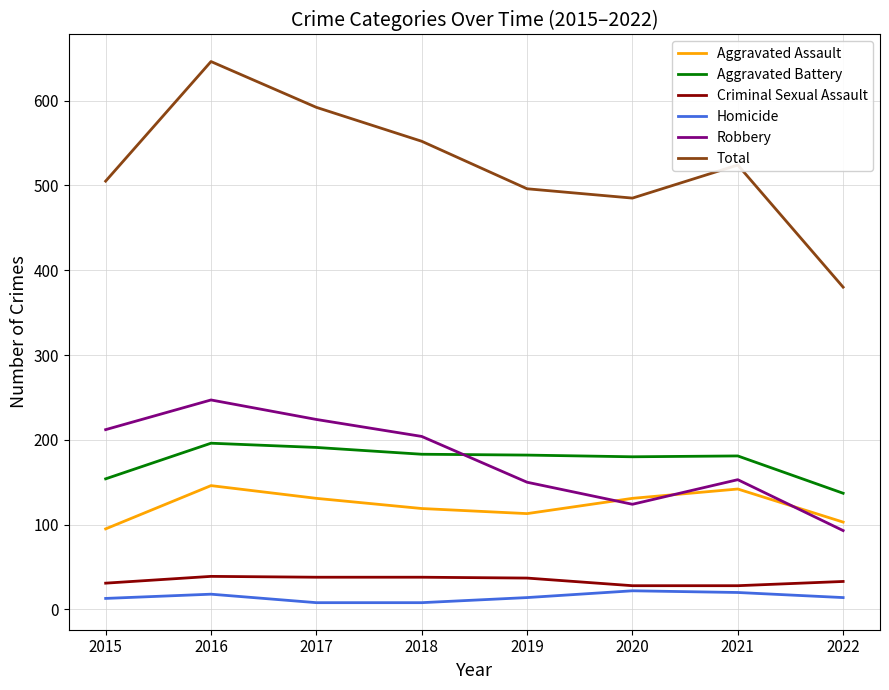

Rank the series at 2019 from highest to lowest value.

Total, Aggravated Battery, Robbery, Aggravated Assault, Criminal Sexual Assault, Homicide